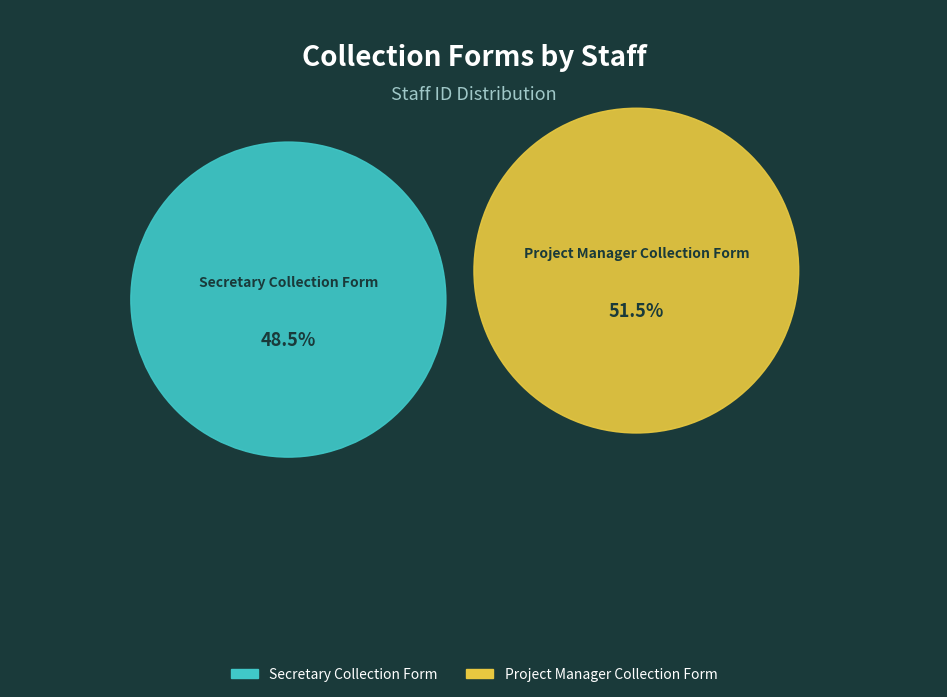

Is there a majority slice in this chart?

Yes